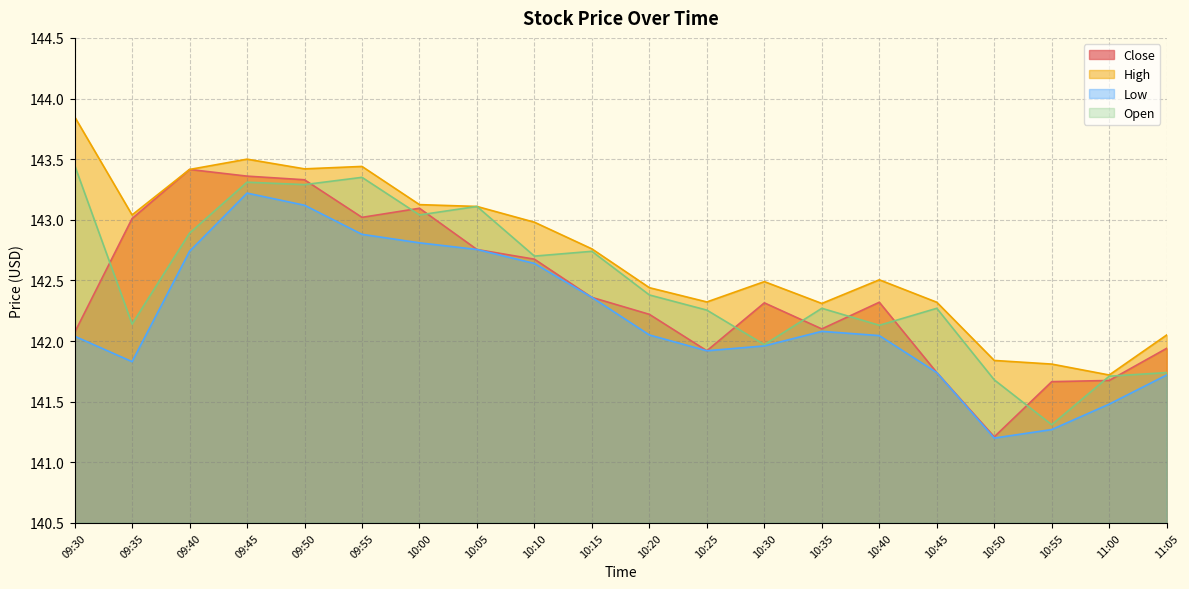

What is the label of the 18th point from the left?

10:55